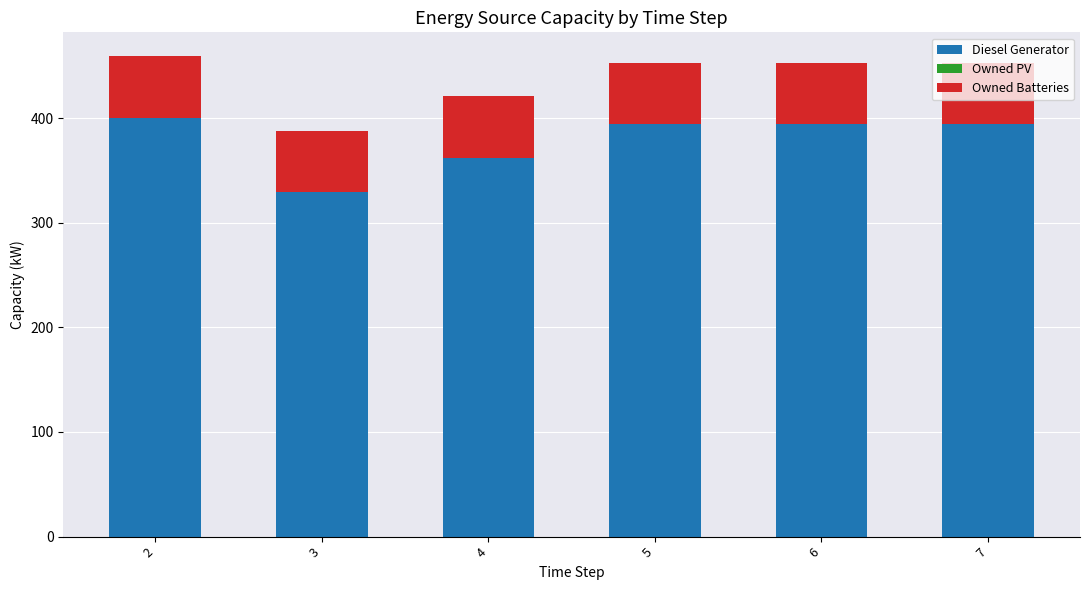

What is the maximum value for Diesel Generator?

400.0